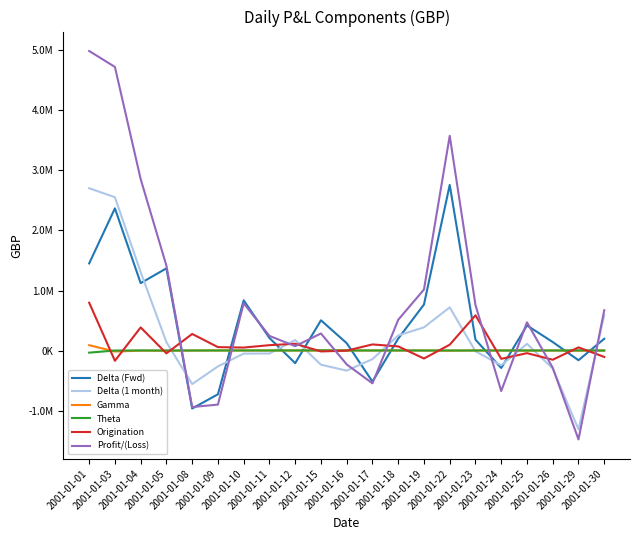

What are all the series names shown in the legend?

Delta (Fwd), Delta (1 month), Gamma, Theta, Origination, Profit/(Loss)